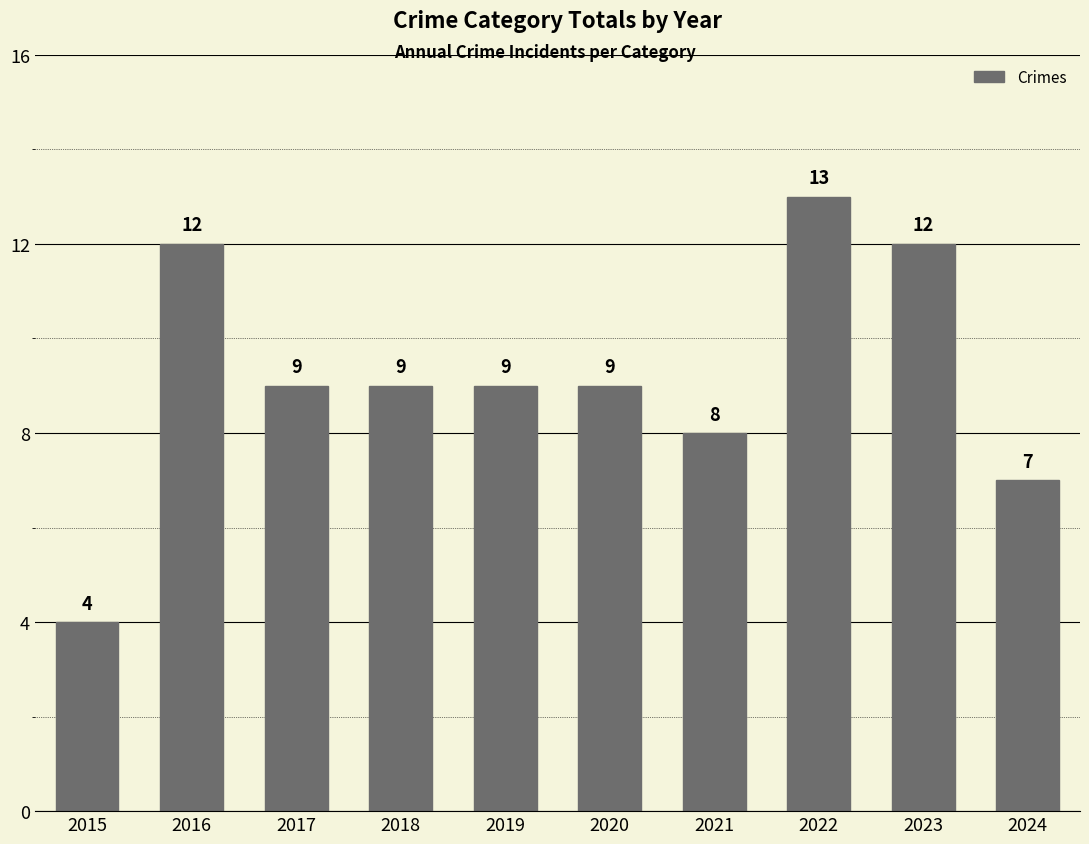

How many series are shown in this chart?

1